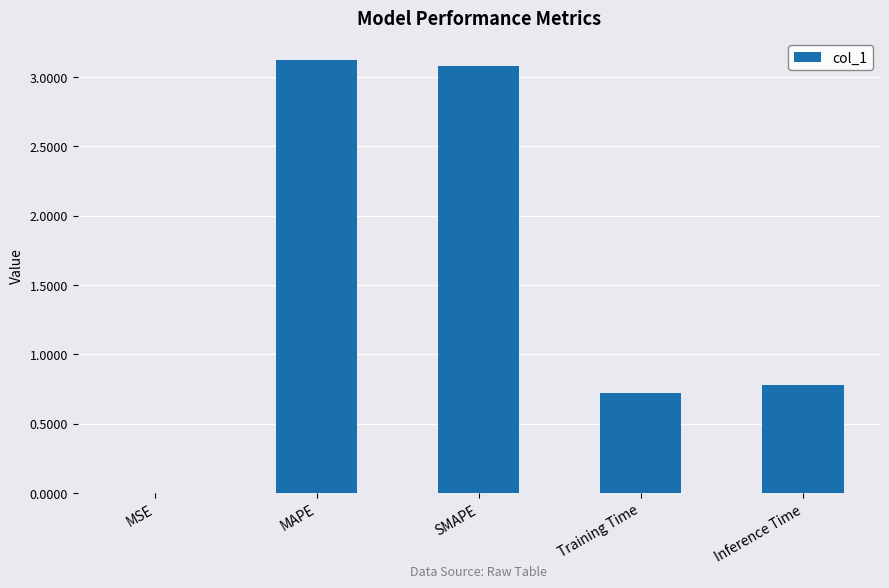

What is the sum of all values?

7.7